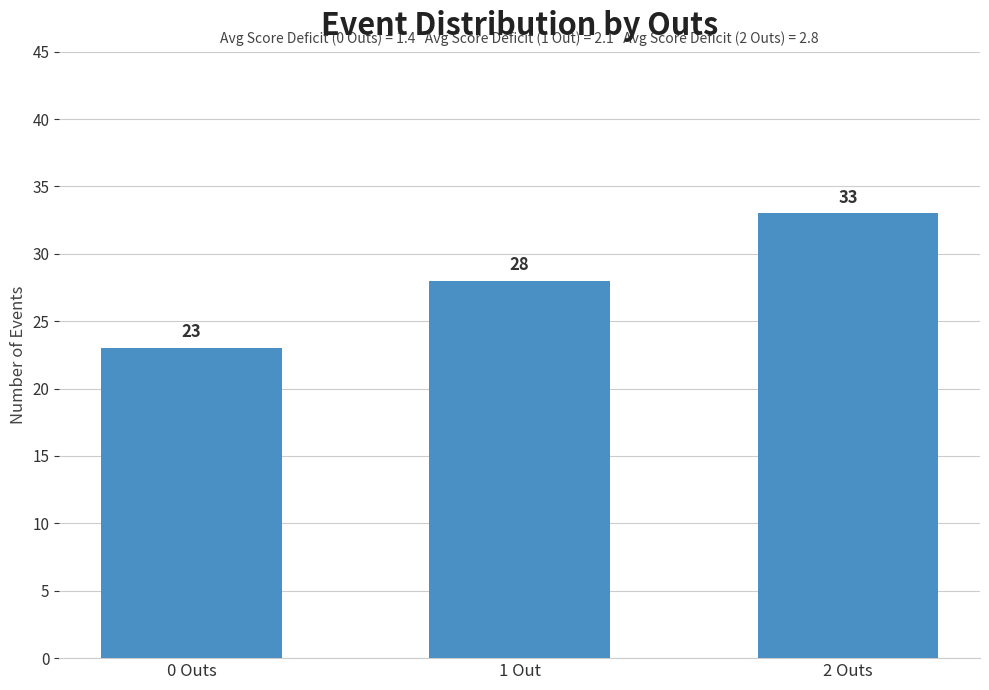

What is the difference between the maximum and minimum values?

10